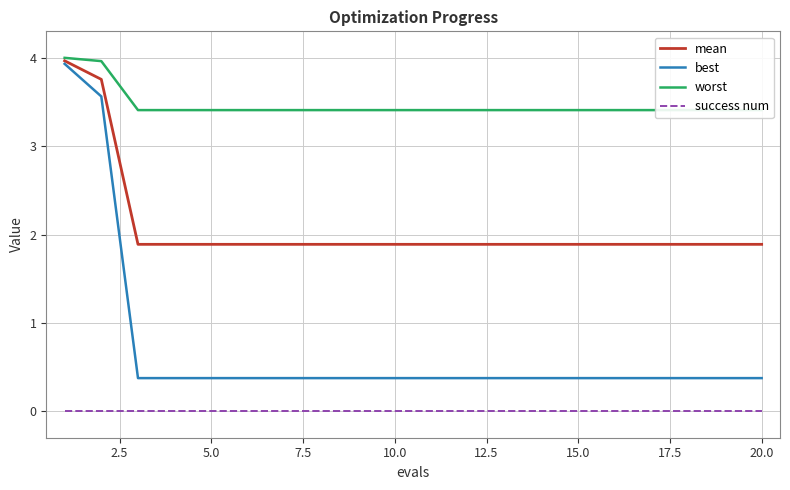

True or false: best and mean cross at least once.

False